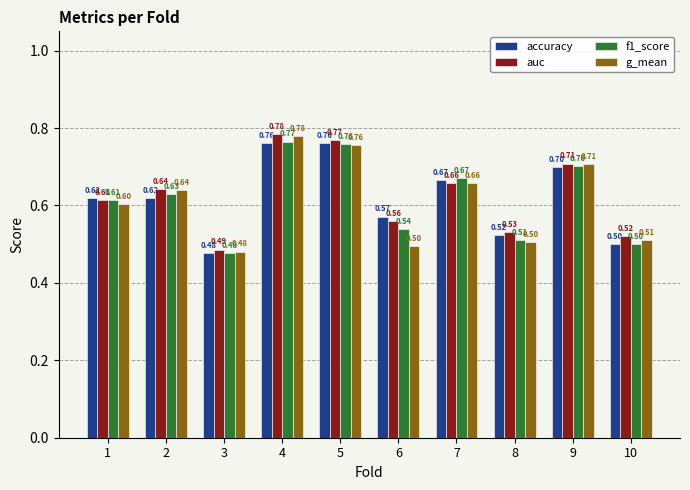

Between 5 and 8, which series saw the biggest shift?

g_mean